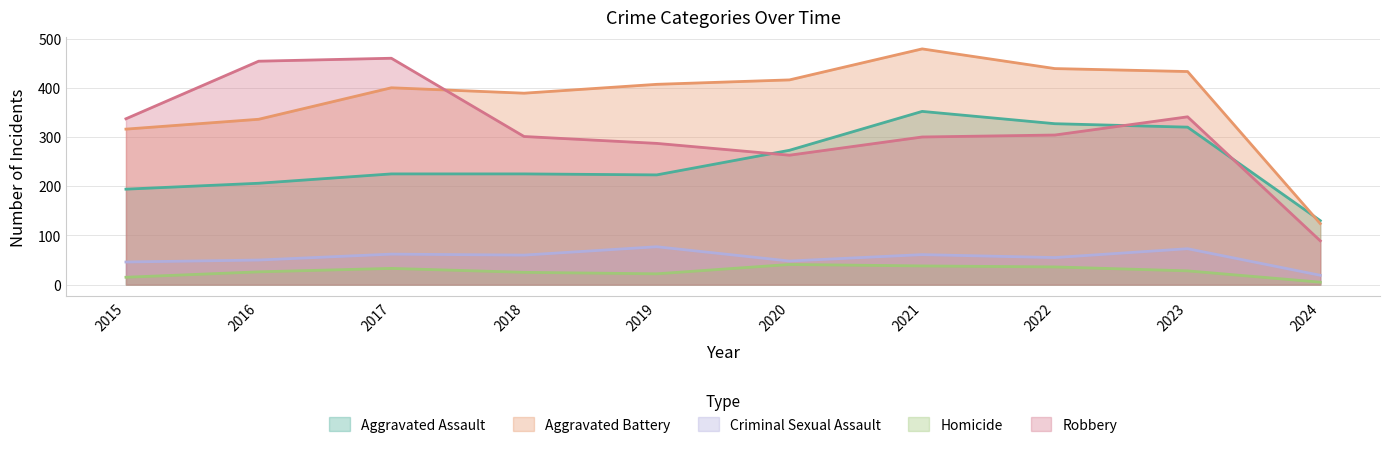

True or false: Homicide and Robbery intersect in this chart.

False